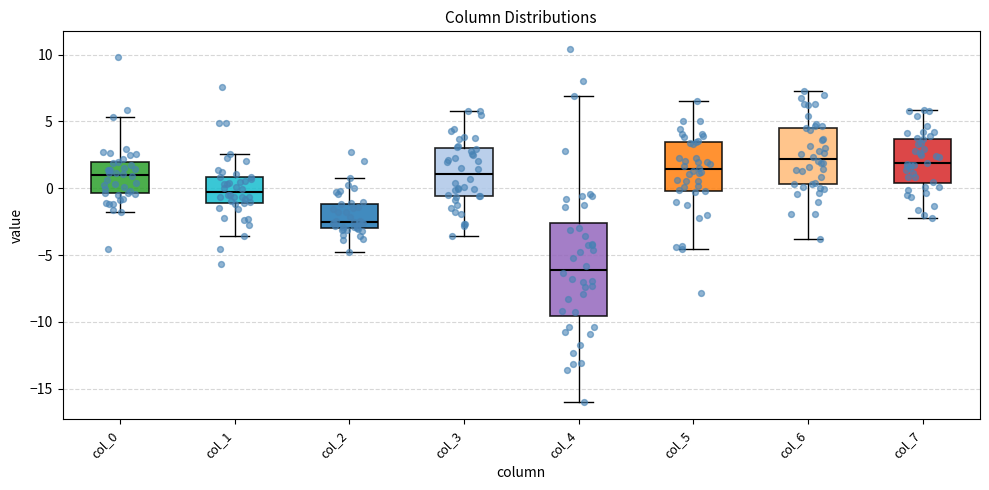

Reading left to right, transcribe this box plot: for each box, give where its median line is, the range the box spans, and where its two whiskers end, as read against the y-axis. The values are not printed on the chart, so give them approximately, as read against the axis.

col_0: median 1.0, box -0.5 to 2.0, whiskers -2.0 to 5.5
col_1: median -0.5, box -1.0 to 1.0, whiskers -3.5 to 2.5
col_2: median -2.5, box -3.0 to -1.0, whiskers -5.0 to 1.0
col_3: median 1.0, box -0.5 to 3.0, whiskers -3.5 to 6.0
col_4: median -6.0, box -9.5 to -2.5, whiskers -16.0 to 7.0
col_5: median 1.5, box 0.0 to 3.5, whiskers -4.5 to 6.5
col_6: median 2.0, box 0.5 to 4.5, whiskers -4.0 to 7.5
col_7: median 2.0, box 0.5 to 3.5, whiskers -2.5 to 6.0